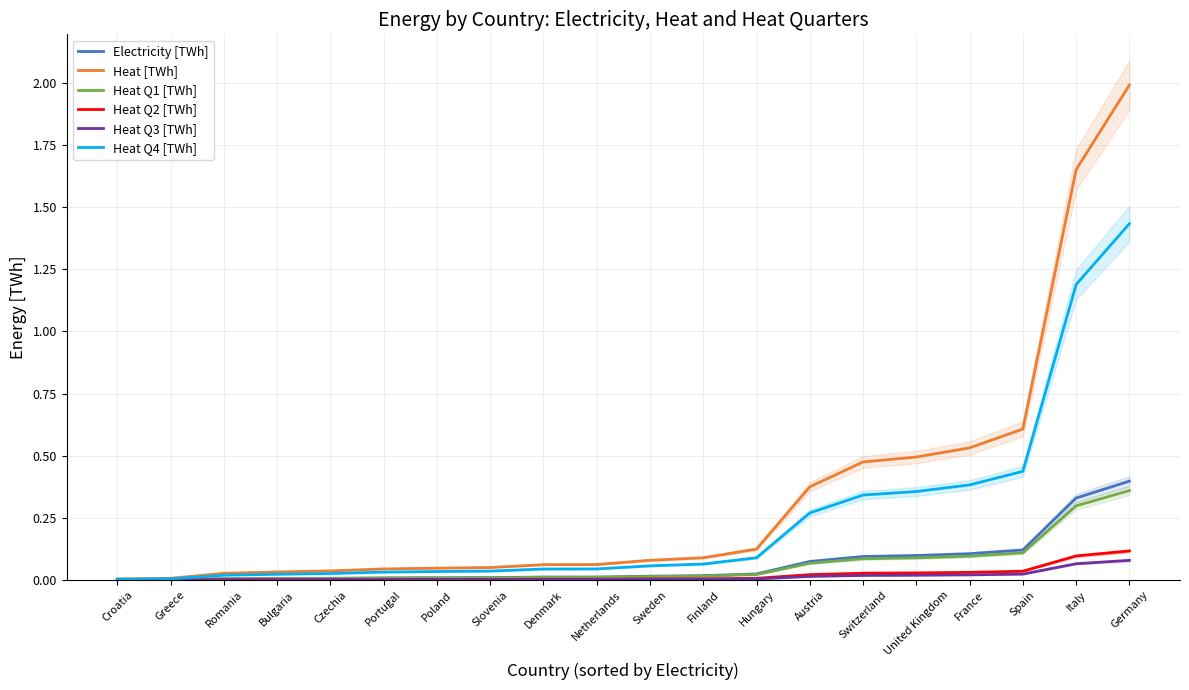

How many distinct data groups are displayed?

6